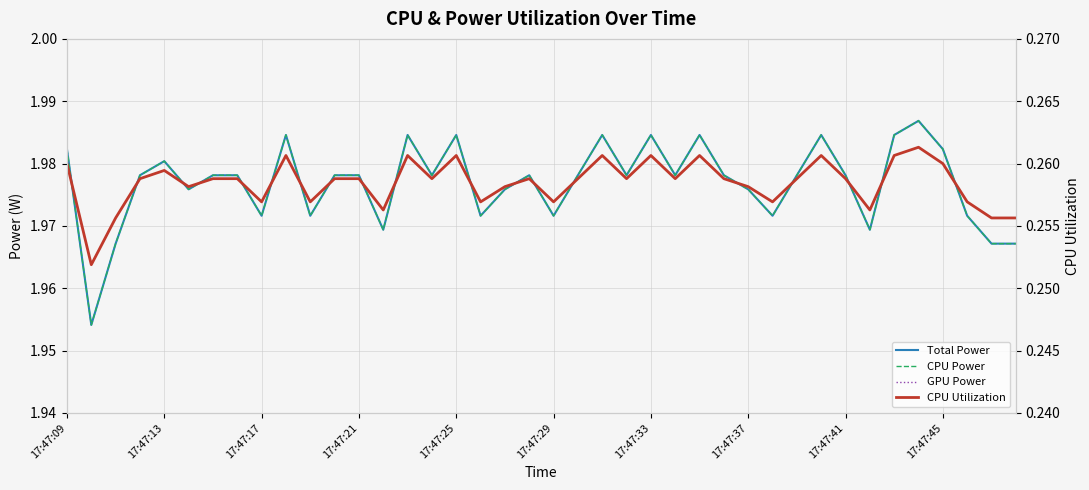

Count the number of categories in the chart.

40